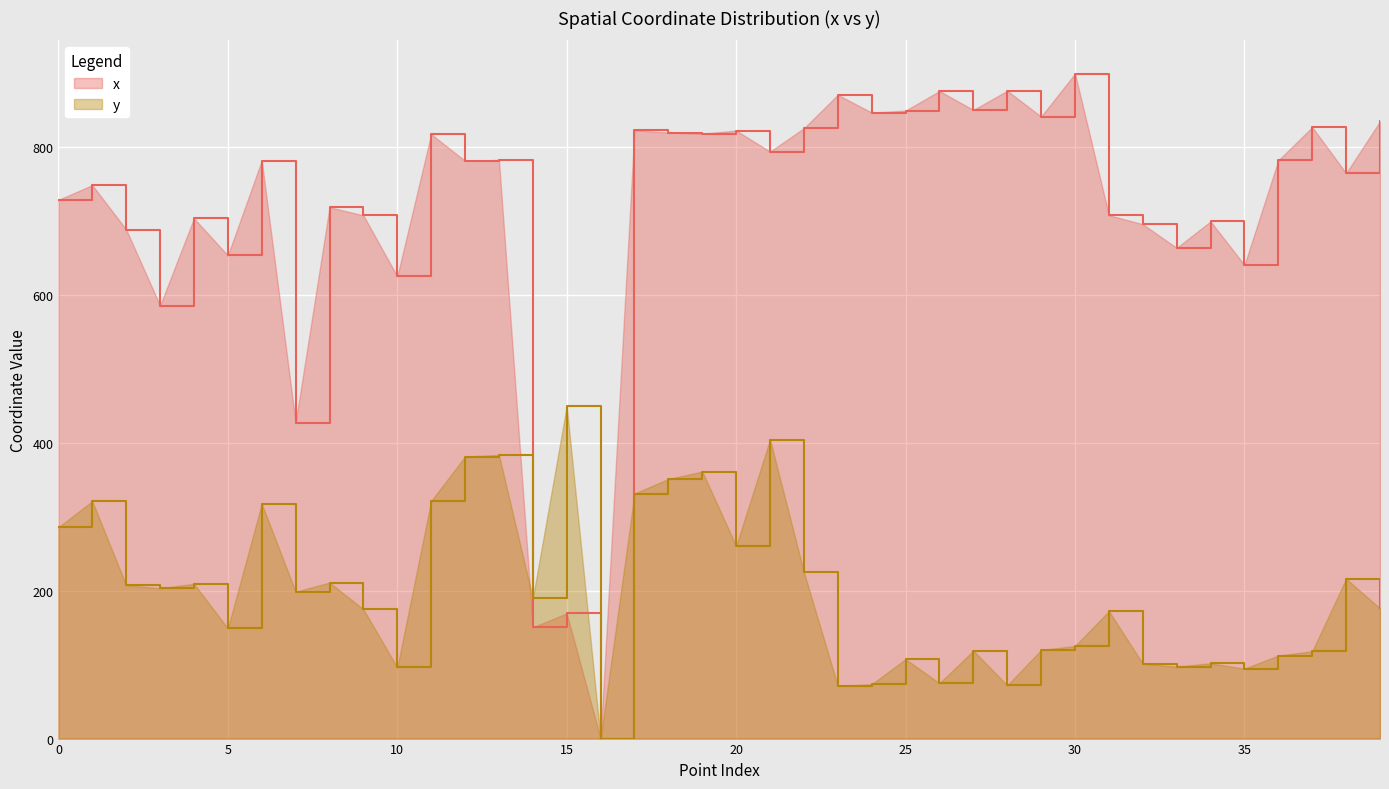

In y, how many points are lower than both neighbors (excluding endpoints)?

12